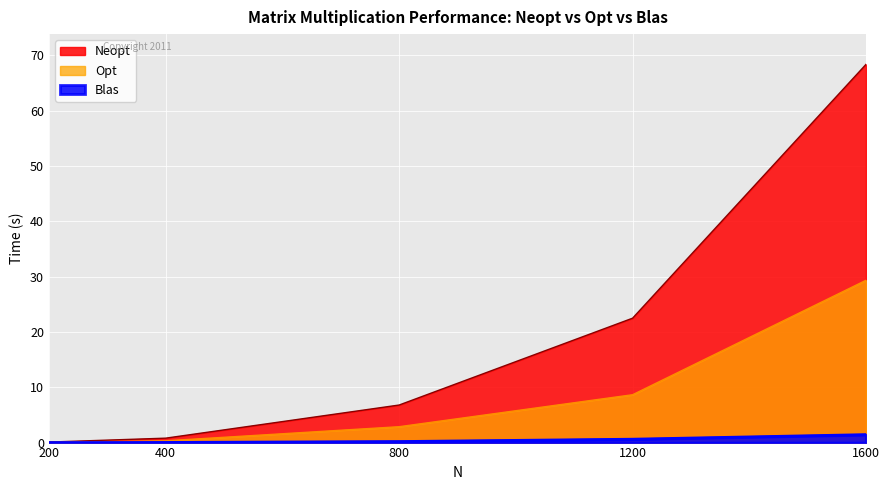

What is the sum of the Opt values at 400 and 200?

0.4